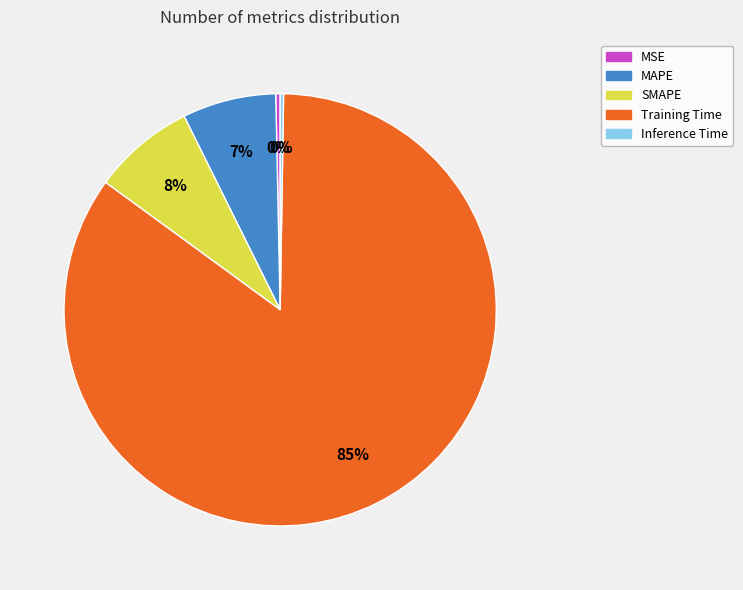

Which has a higher value, MSE or MAPE?

MAPE